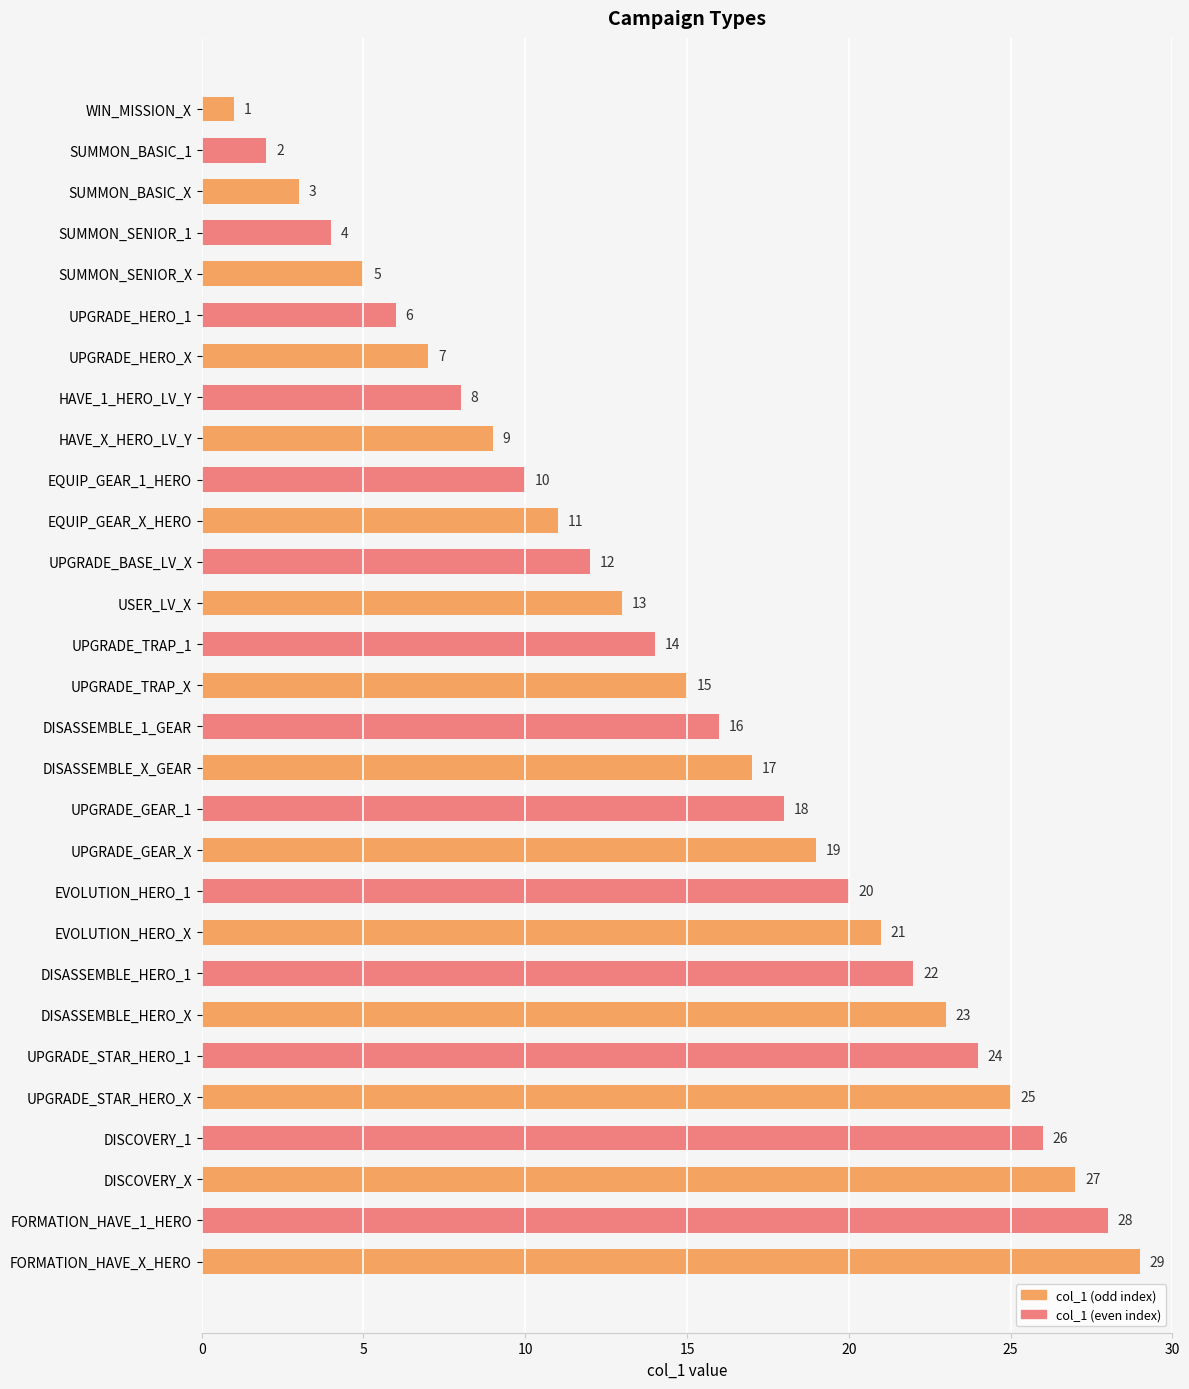

Rank the categories by value from lowest to highest.

WIN_MISSION_X, SUMMON_BASIC_1, SUMMON_BASIC_X, SUMMON_SENIOR_1, SUMMON_SENIOR_X, UPGRADE_HERO_1, UPGRADE_HERO_X, HAVE_1_HERO_LV_Y, HAVE_X_HERO_LV_Y, EQUIP_GEAR_1_HERO, EQUIP_GEAR_X_HERO, UPGRADE_BASE_LV_X, USER_LV_X, UPGRADE_TRAP_1, UPGRADE_TRAP_X, DISASSEMBLE_1_GEAR, DISASSEMBLE_X_GEAR, UPGRADE_GEAR_1, UPGRADE_GEAR_X, EVOLUTION_HERO_1, EVOLUTION_HERO_X, DISASSEMBLE_HERO_1, DISASSEMBLE_HERO_X, UPGRADE_STAR_HERO_1, UPGRADE_STAR_HERO_X, DISCOVERY_1, DISCOVERY_X, FORMATION_HAVE_1_HERO, FORMATION_HAVE_X_HERO